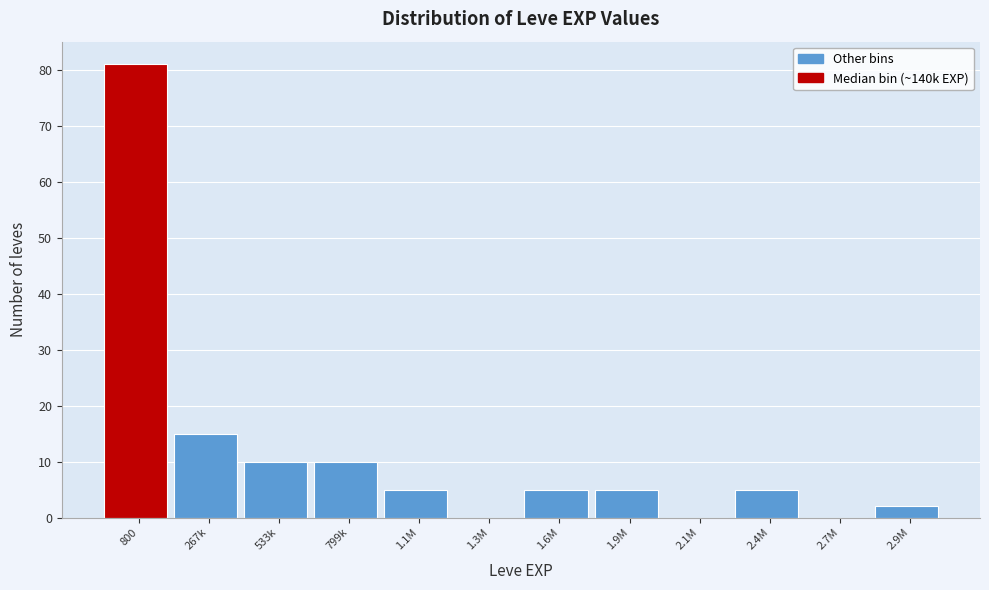

Reading left to right, extract all data points from this chart.

800=81	267k=15	533k=10	799k=10	1.1M=5	1.3M=0	1.6M=5	1.9M=5	2.1M=0	2.4M=5	2.7M=0	2.9M=2